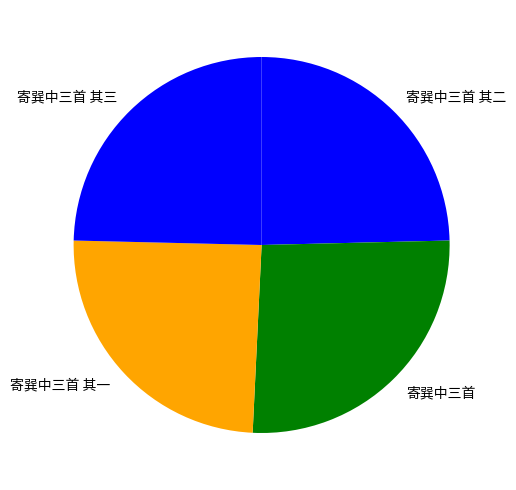

How many slices are in this pie chart?

4